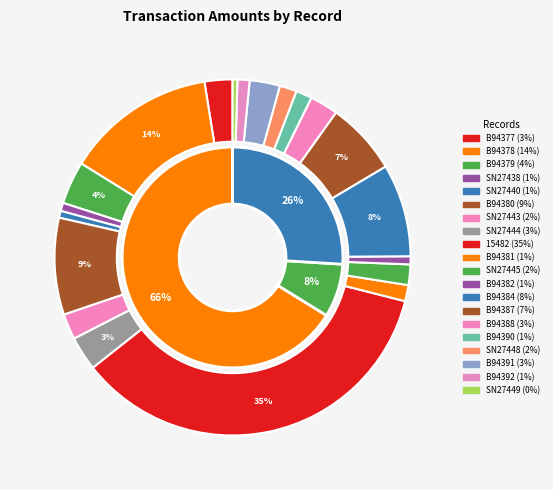

What percentage is the SN27448 slice, to the nearest percent?

2%